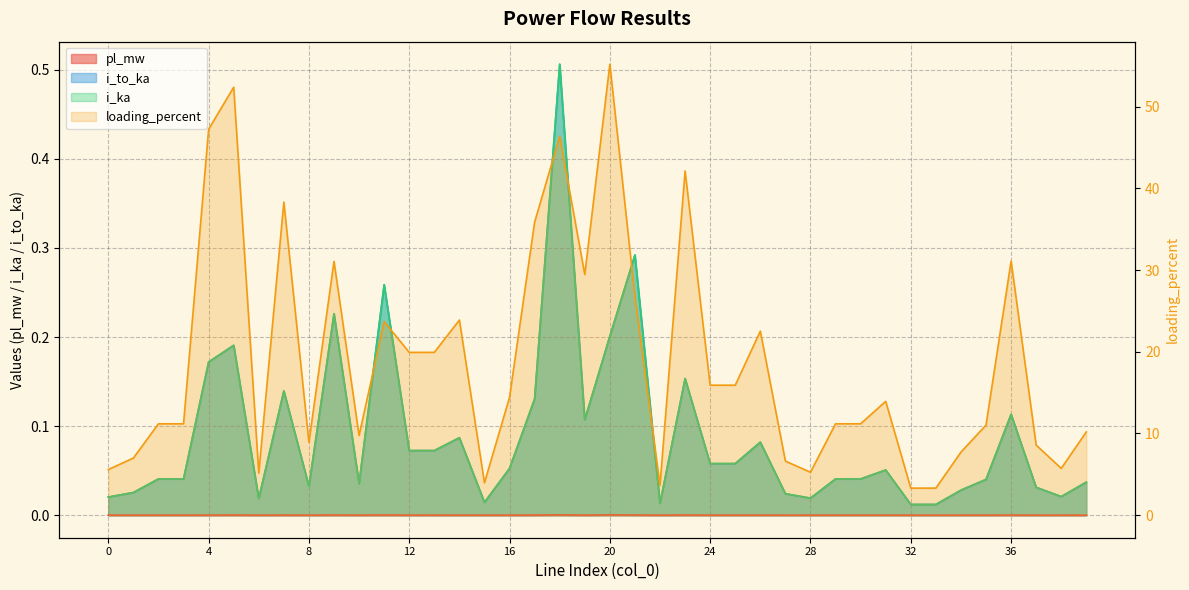

Reading left to right, list all the values displayed in this chart.

pl_mw: 0=0.0	1=0.0	2=0.0	3=0.0	4=0.0	5=0.0	6=0.0	7=0.0	8=0.0	9=0.0	10=0.0	11=0.0	12=0.0	13=0.0	14=0.0	15=0.0	16=0.0	17=0.0	18=0.0	19=0.0	20=0.0	21=0.0	22=0.0	23=0.0	24=0.0	25=0.0	26=0.0	27=0.0	28=0.0	29=0.0	30=0.0	31=0.0	32=0.0	33=0.0	34=0.0	35=0.0	36=0.0	37=0.0	38=0.0	39=0.0
i_to_ka: 0=0.0	1=0.0	2=0.0	3=0.0	4=0.2	5=0.2	6=0.0	7=0.1	8=0.0	9=0.2	10=0.0	11=0.3	12=0.1	13=0.1	14=0.1	15=0.0	16=0.1	17=0.1	18=0.5	19=0.1	20=0.2	21=0.3	22=0.0	23=0.2	24=0.1	25=0.1	26=0.1	27=0.0	28=0.0	29=0.0	30=0.0	31=0.1	32=0.0	33=0.0	34=0.0	35=0.0	36=0.1	37=0.0	38=0.0	39=0.0
i_ka: 0=0.0	1=0.0	2=0.0	3=0.0	4=0.2	5=0.2	6=0.0	7=0.1	8=0.0	9=0.2	10=0.0	11=0.3	12=0.1	13=0.1	14=0.1	15=0.0	16=0.1	17=0.1	18=0.5	19=0.1	20=0.2	21=0.3	22=0.0	23=0.2	24=0.1	25=0.1	26=0.1	27=0.0	28=0.0	29=0.0	30=0.0	31=0.1	32=0.0	33=0.0	34=0.0	35=0.0	36=0.1	37=0.0	38=0.0	39=0.0
loading_percent: 0=5.6	1=7.0	2=11.2	3=11.2	4=47.2	5=52.4	6=5.2	7=38.3	8=8.9	9=31.1	10=9.7	11=23.7	12=19.9	13=19.9	14=23.9	15=4.0	16=14.4	17=35.9	18=46.4	19=29.5	20=55.2	21=26.7	22=3.7	23=42.1	24=15.9	25=15.9	26=22.5	27=6.6	28=5.3	29=11.2	30=11.2	31=13.9	32=3.3	33=3.3	34=7.7	35=11.0	36=31.1	37=8.6	38=5.7	39=10.2